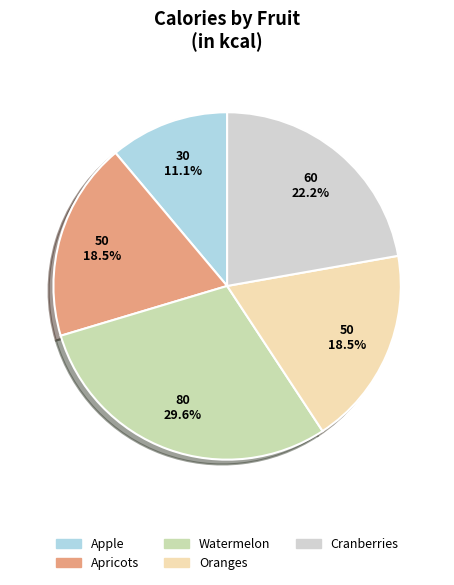

How much of the chart is everything except Apricots?

81.5%